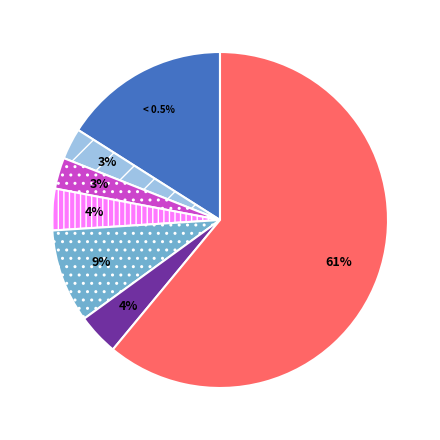

How many slices are in this pie chart?

7